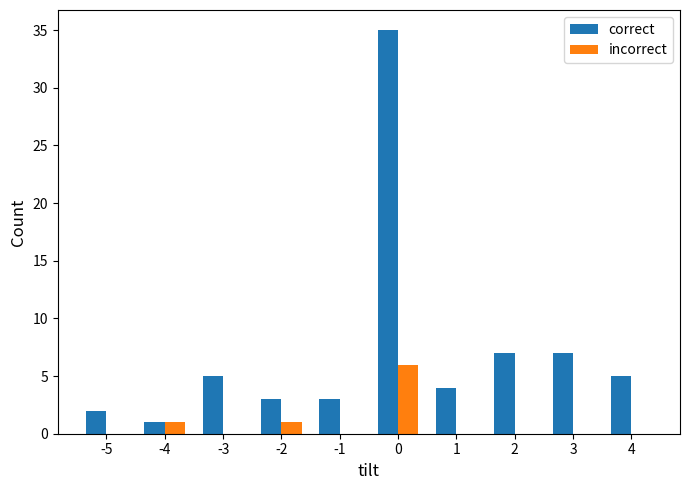

Reading right to left, extract all data points from this chart.

correct: 4=5	3=7	2=7	1=4	0=35	-1=3	-2=3	-3=5	-4=1	-5=2
incorrect: 4=0	3=0	2=0	1=0	0=6	-1=0	-2=1	-3=0	-4=1	-5=0